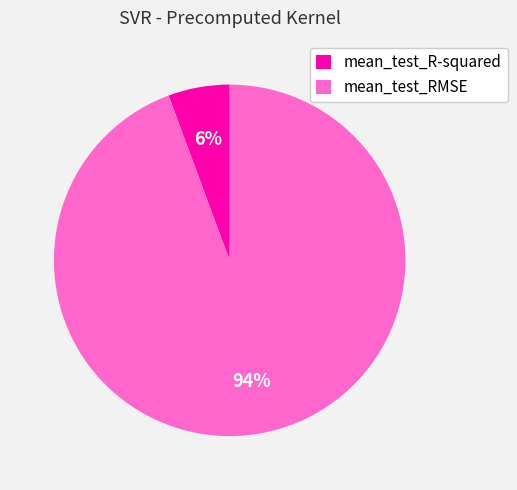

Which category has the smallest portion of the pie?

mean_test_R-squared